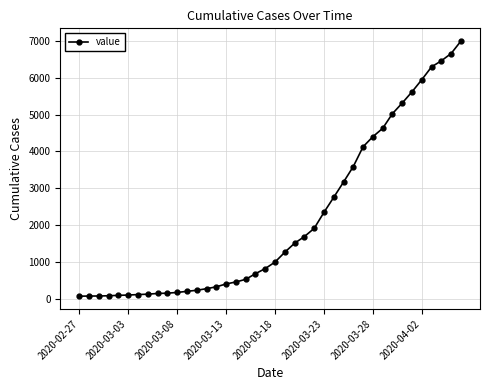

What is the greatest value displayed?

7002